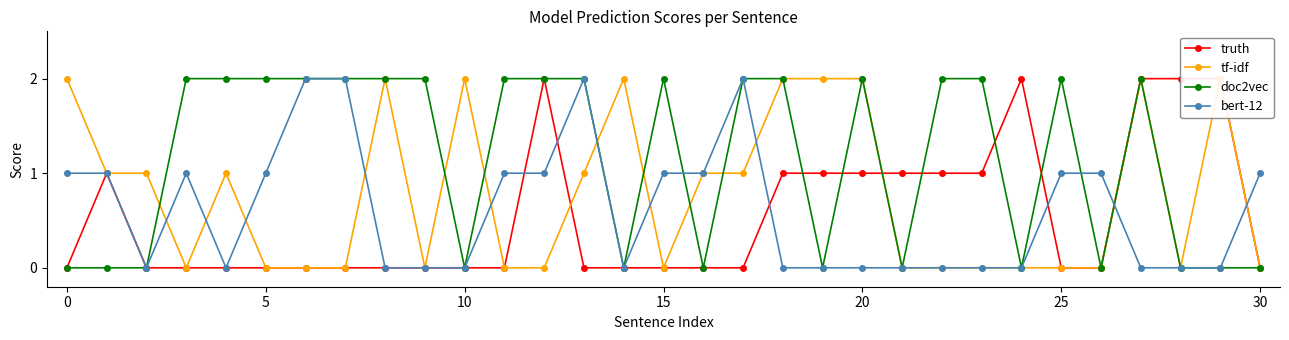

List the series in order of their peak value, highest first.

truth, tf-idf, doc2vec, bert-12